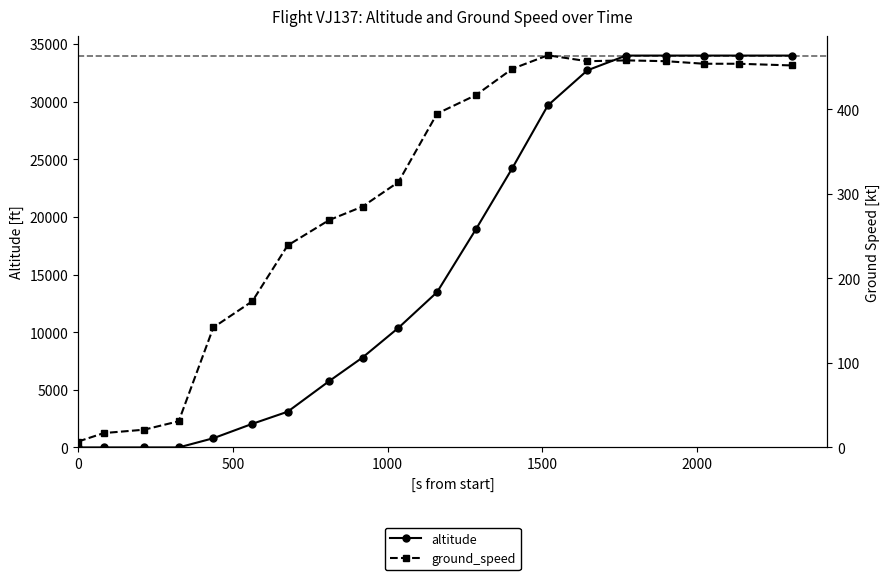

Where do ground_speed and altitude first cross each other?

1500 and 2000